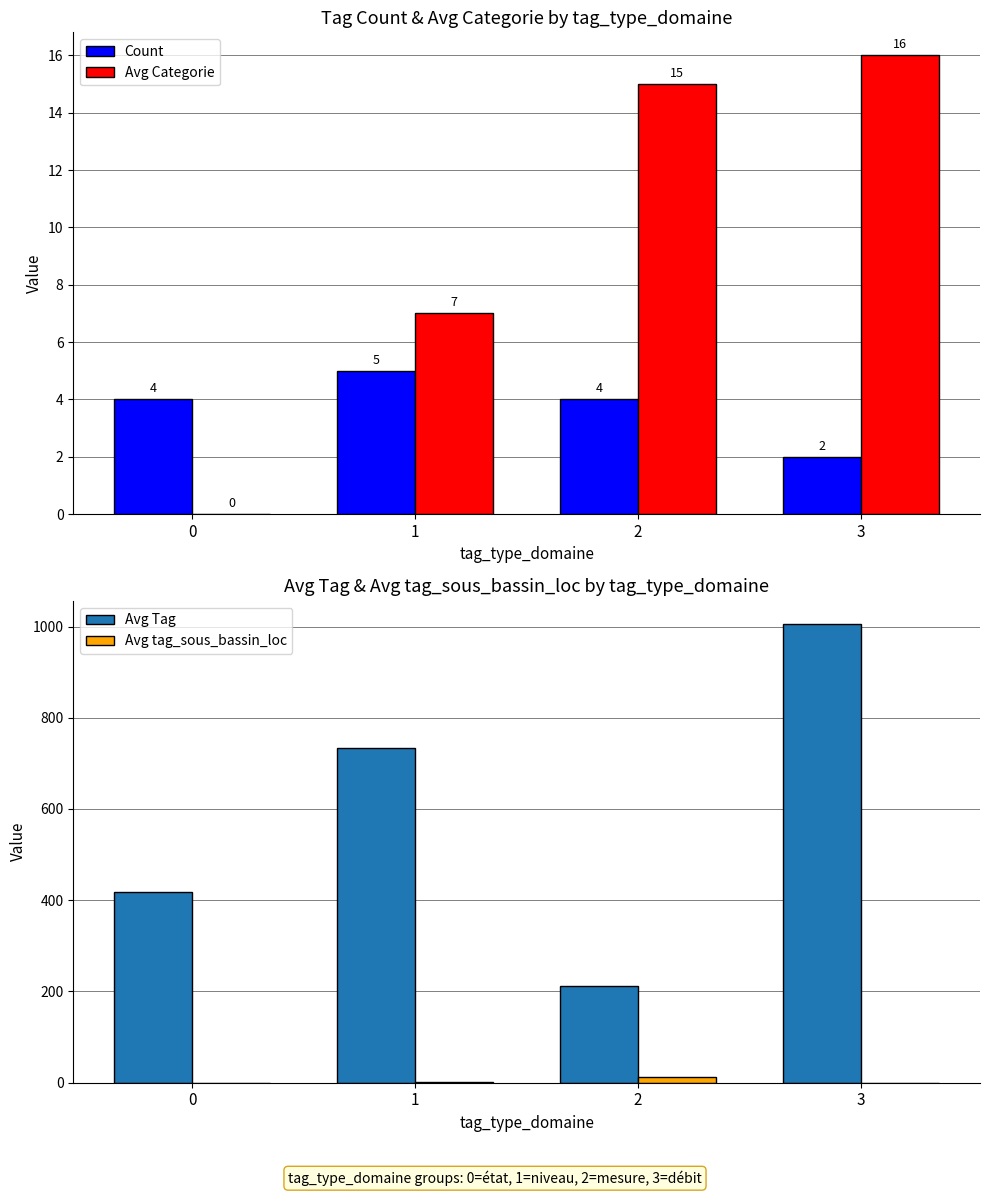

Count the number of categories in the chart.

4